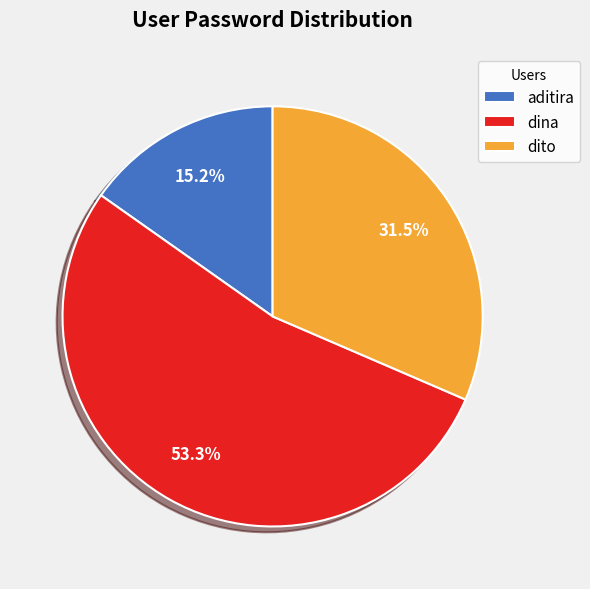

True or false: dina accounts for 63% of the total.

False